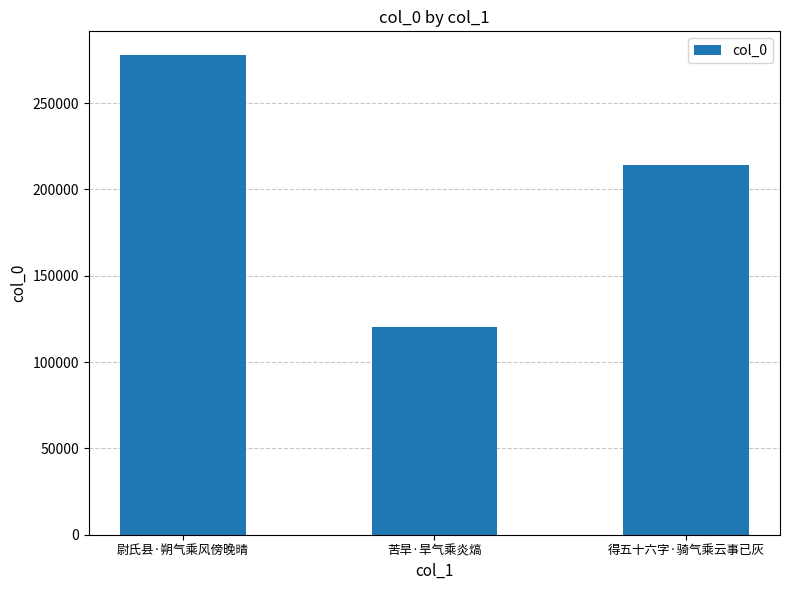

How many distinct data groups are displayed?

1